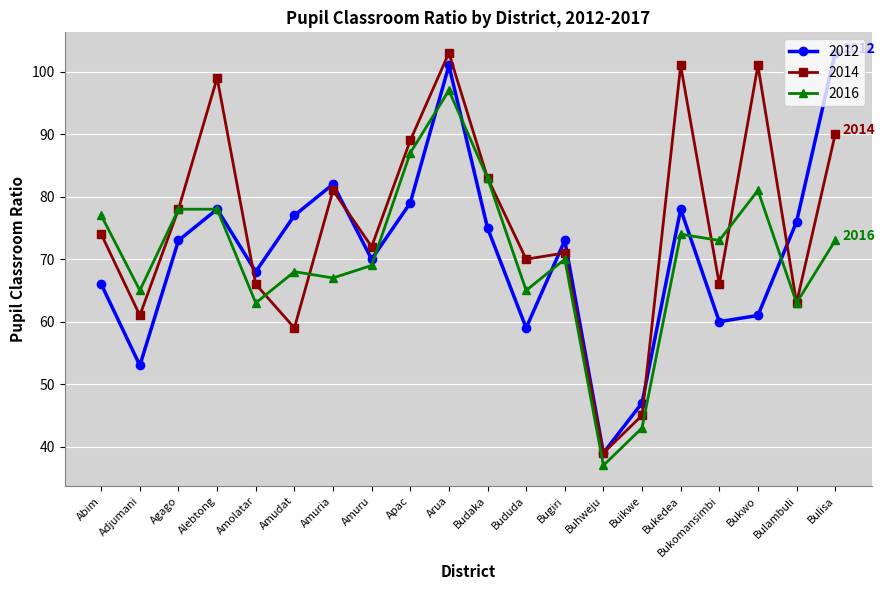

At which category does the chart reach its minimum across all series?

Buhweju